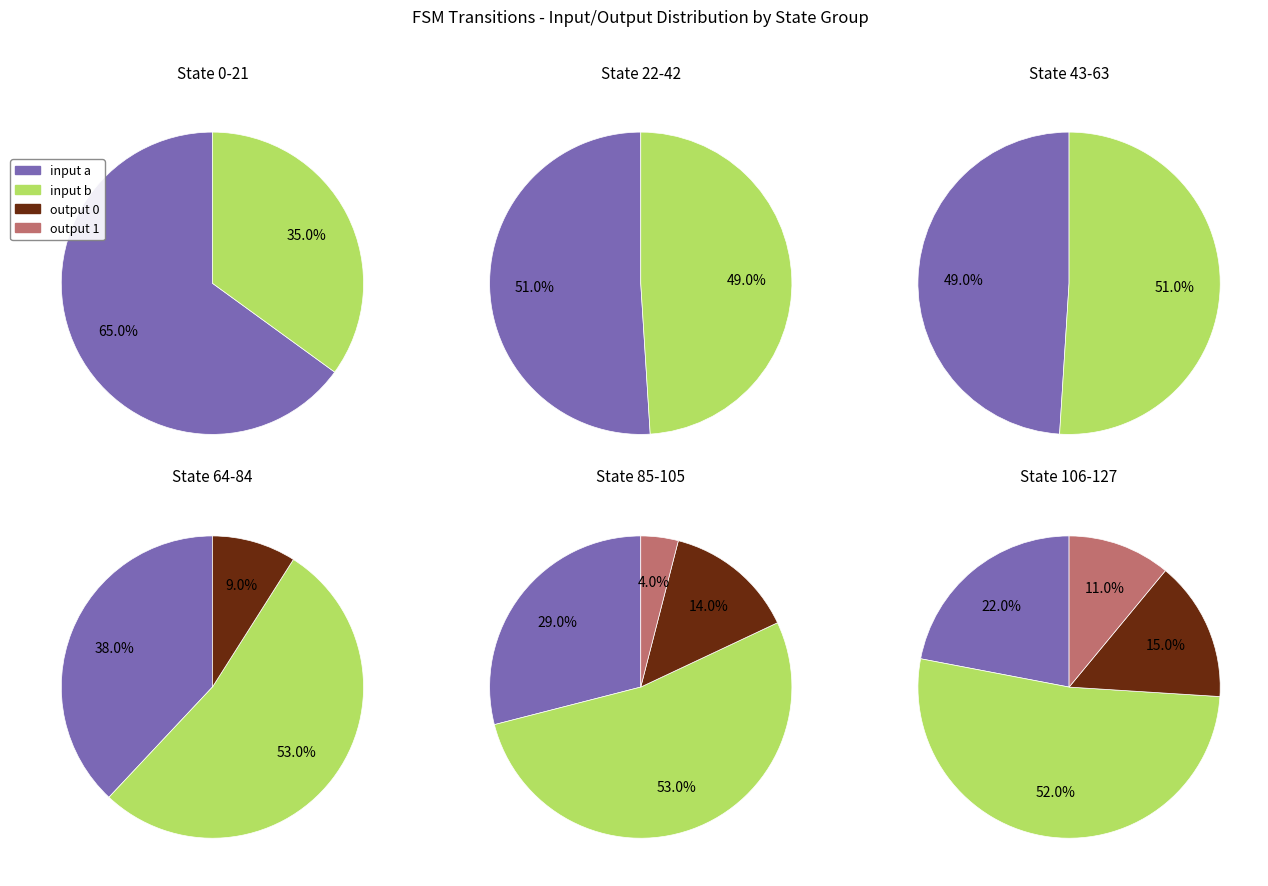

Which series changed the most between State 64-84 and State 85-105?

input a